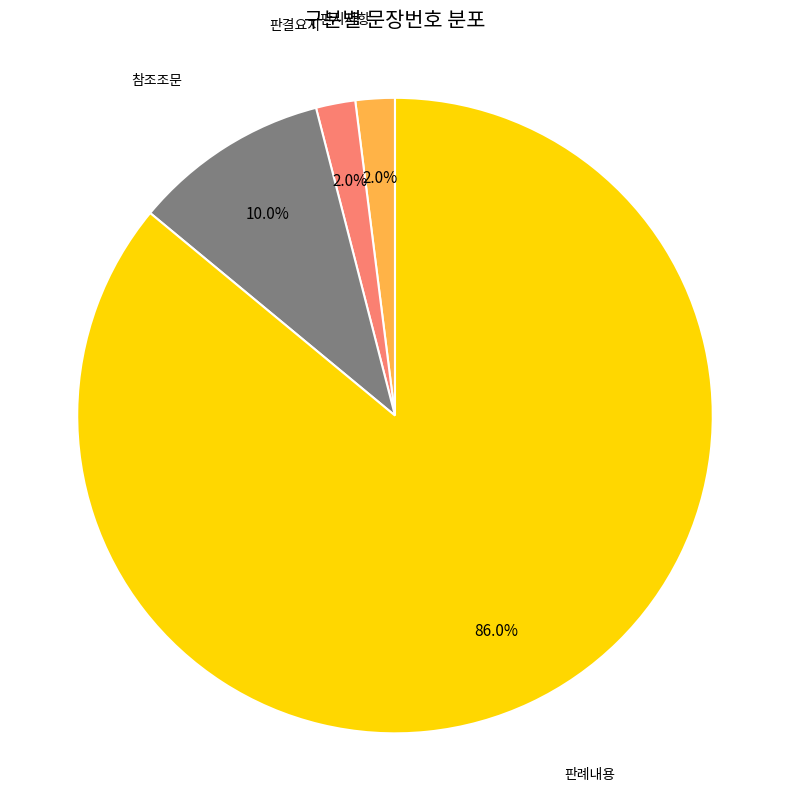

To the nearest percent, what is the difference between the largest and smallest slice percentages?

84%